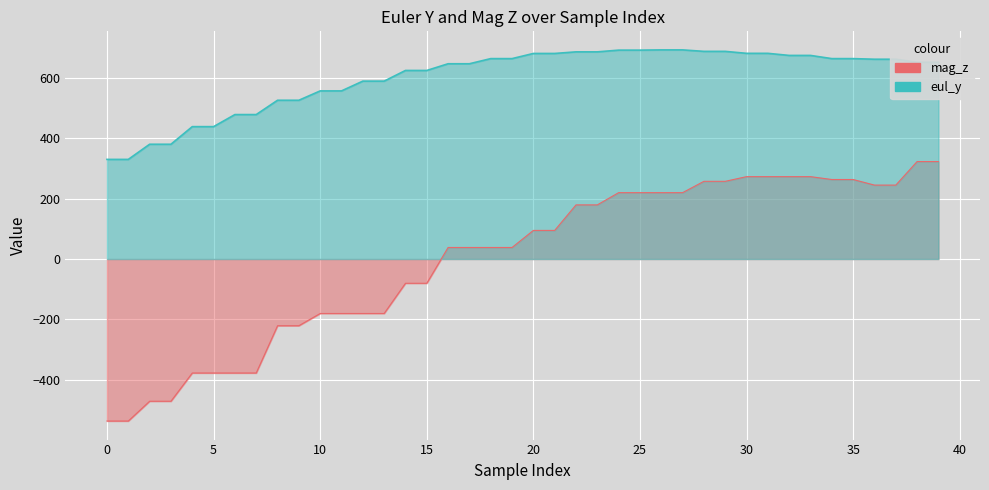

True or false: mag_z and eul_y intersect in this chart.

False